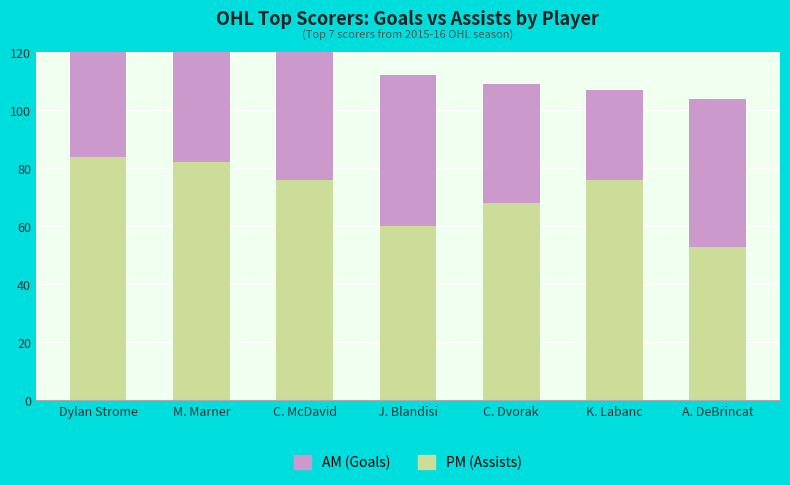

What is the difference between the AM values at Dylan Strome and K. Labanc?

14